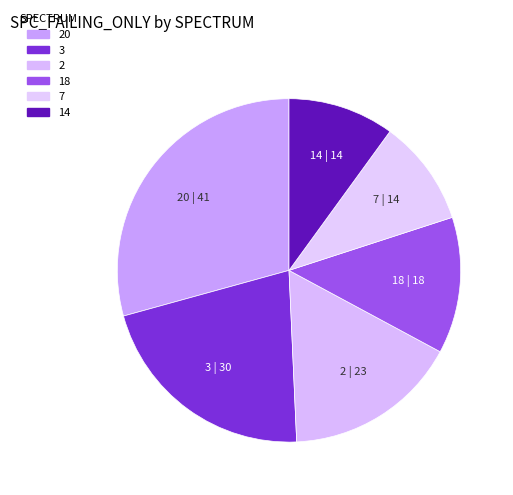

How many segments does this pie chart have?

6